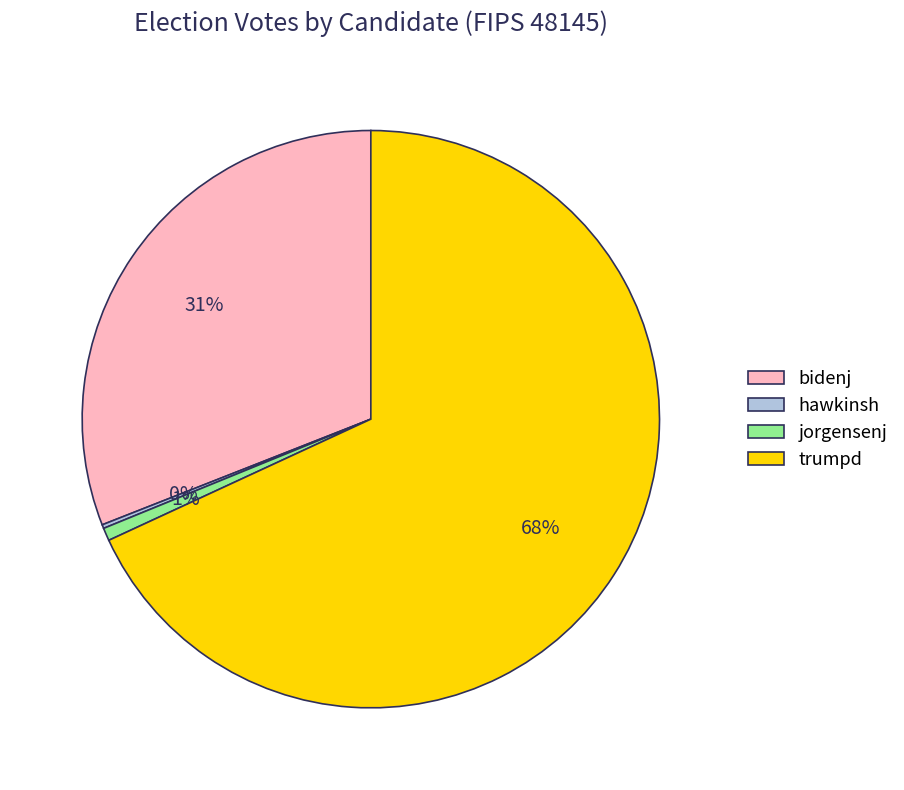

To the nearest percent, what portion does trumpd represent?

68%